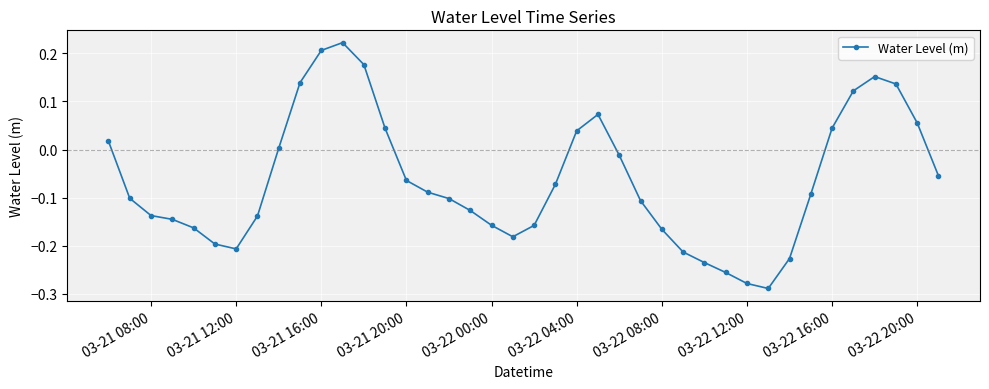

How many points are lower than both their immediate neighbors (excluding endpoints)?

3